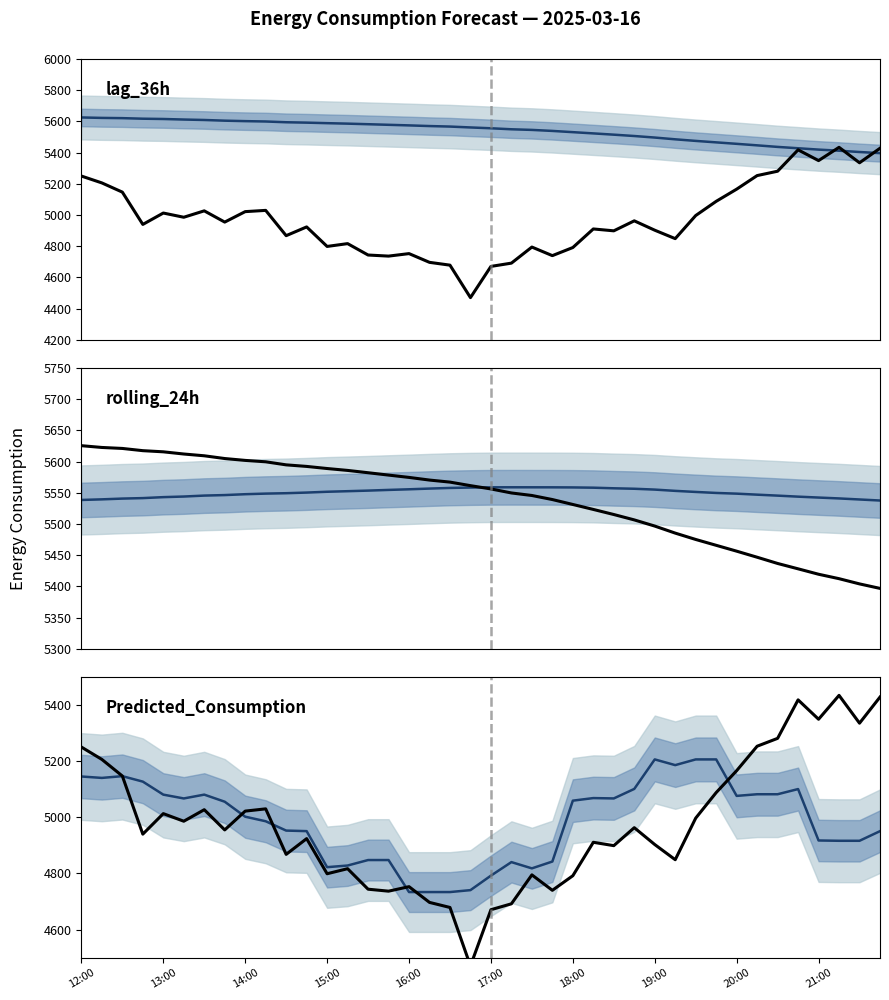

Between 13:00 and 23, which series saw the biggest shift?

lag_36h